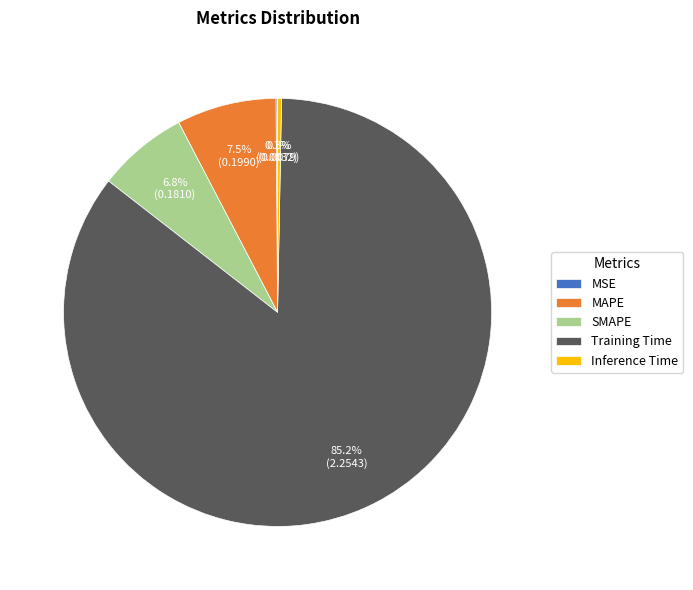

Combined, do SMAPE and Training Time account for over 50%?

Yes